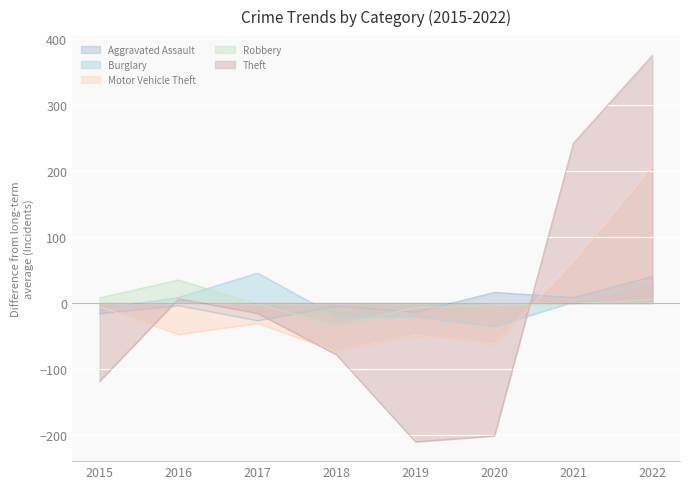

After their last crossing, which series has the higher values: Robbery or Aggravated Assault?

Aggravated Assault